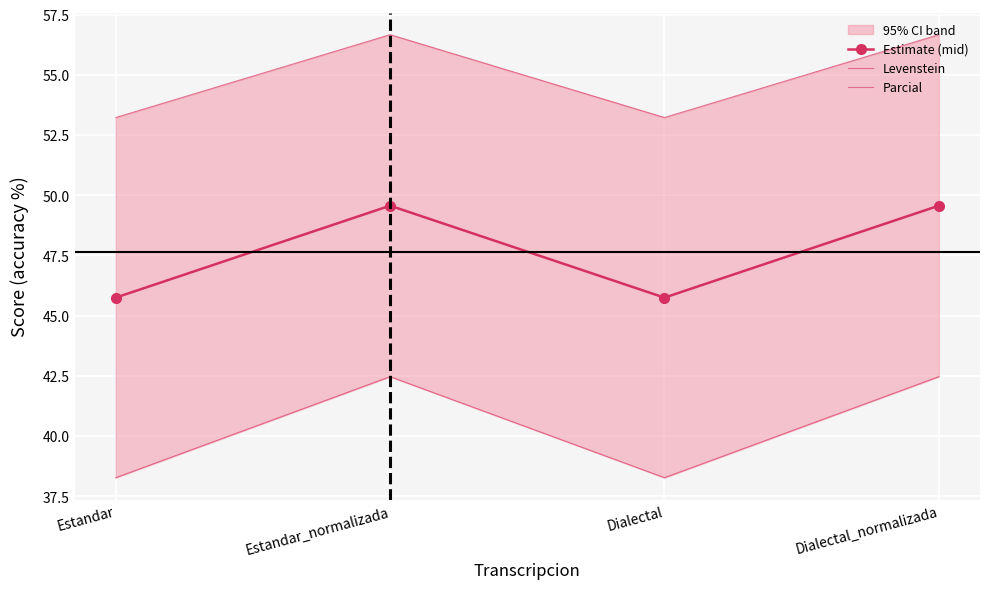

What is the approximate value of Levenstein at Estandar_normalizada?

42.5